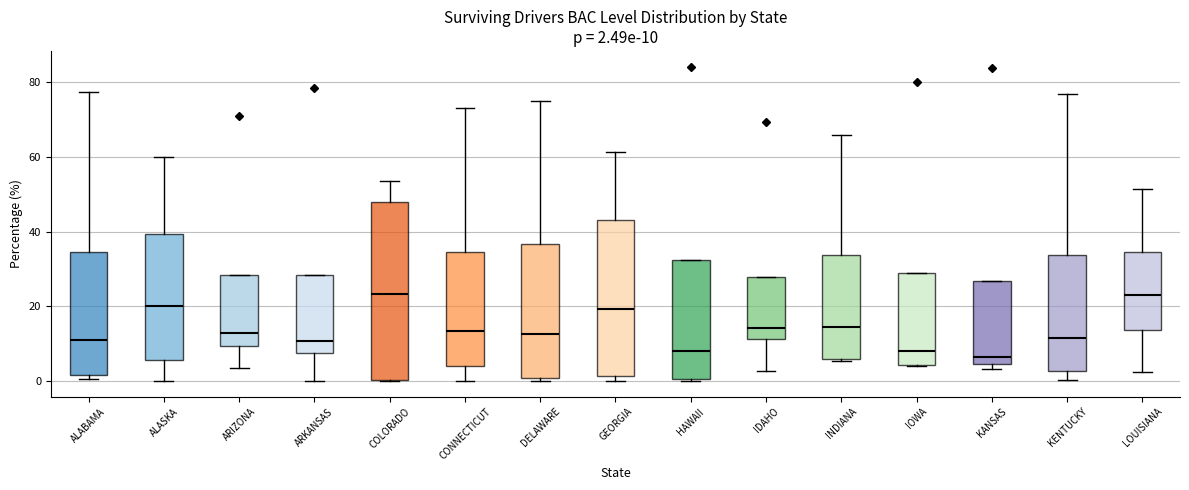

Comparing the boxes themselves (not the whiskers), which one is the tallest?

COLORADO